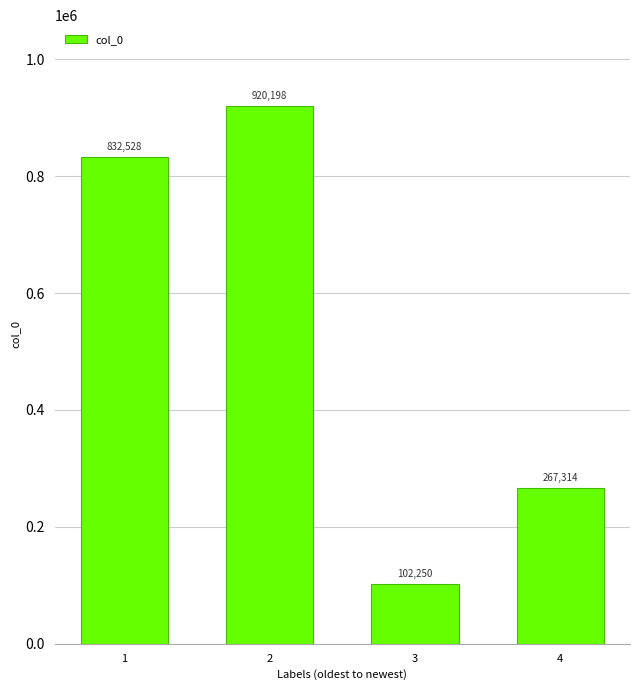

How many values are between 267314 and 920198?

3